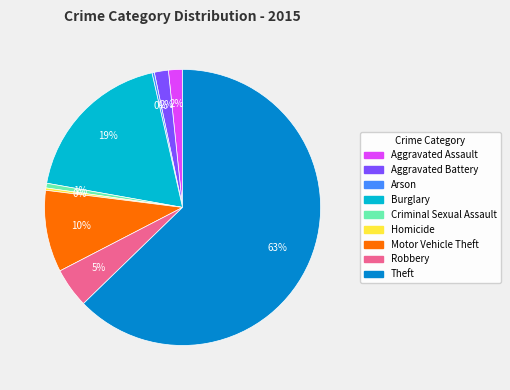

Do Robbery and Aggravated Battery together represent more than half of the pie?

No